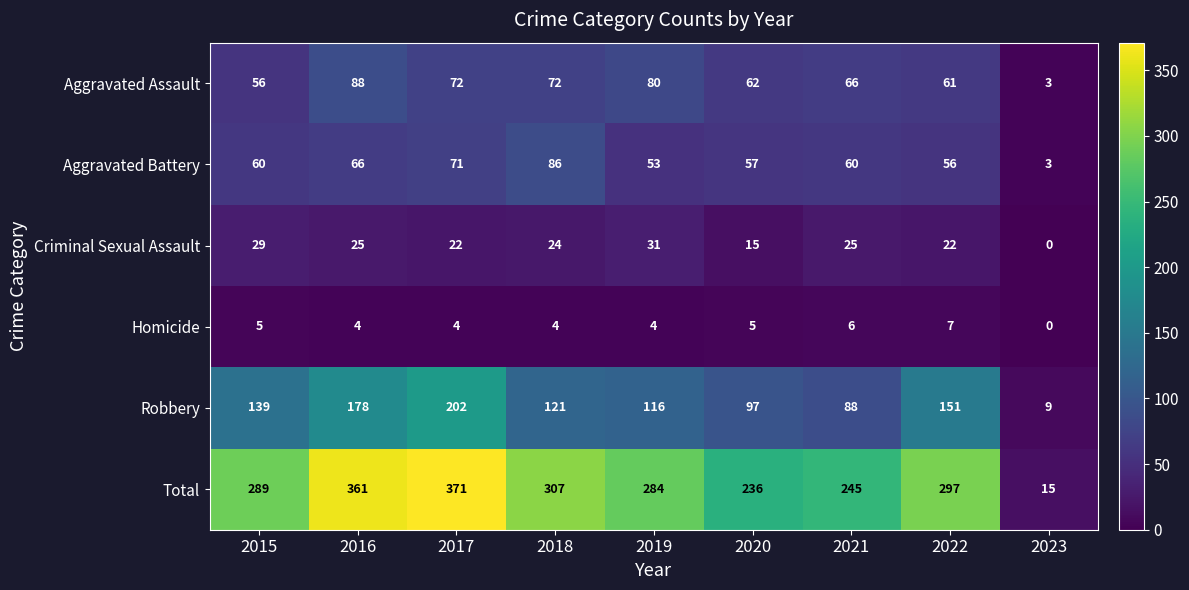

What is the sum of the Criminal Sexual Assault values at 2022 and 2016?

47